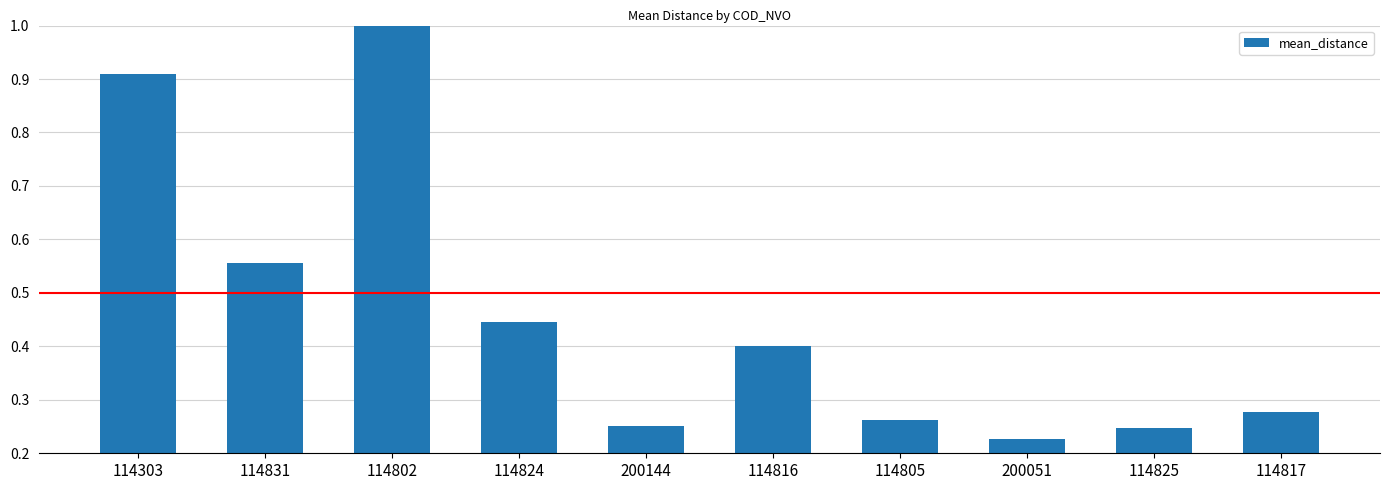

What is the label of the 4th bar from the right?

114805